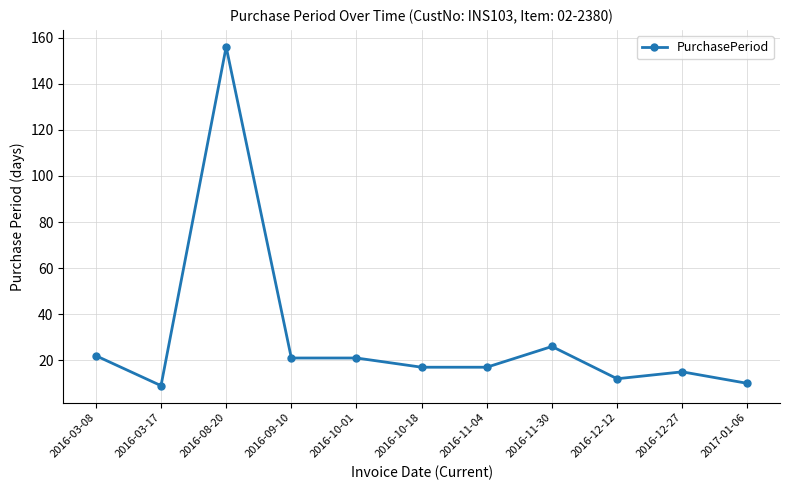

At which category does the chart reach its peak across all series?

2016-08-20